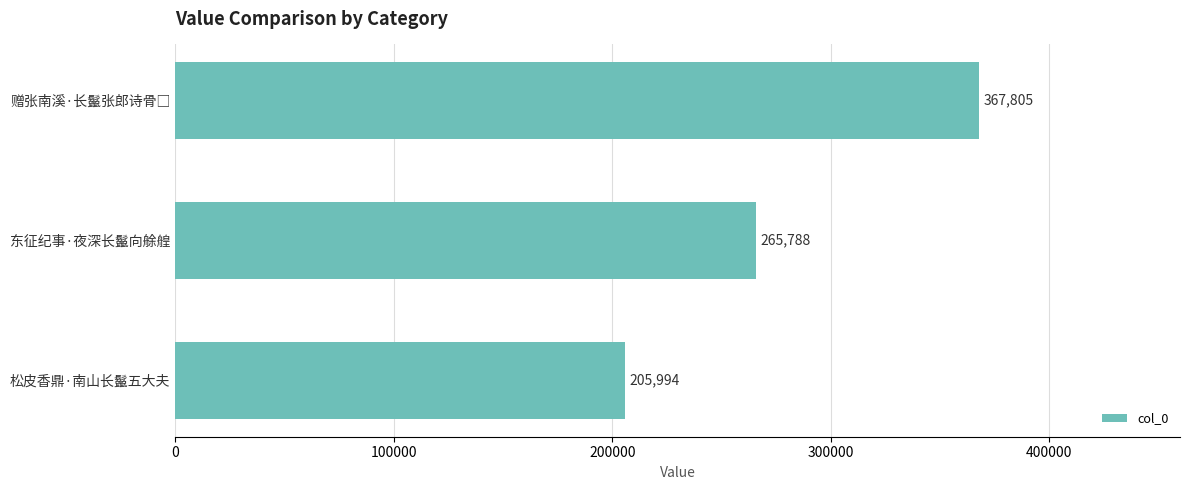

Reading top to bottom, extract all data points from this chart.

367805	265788	205994